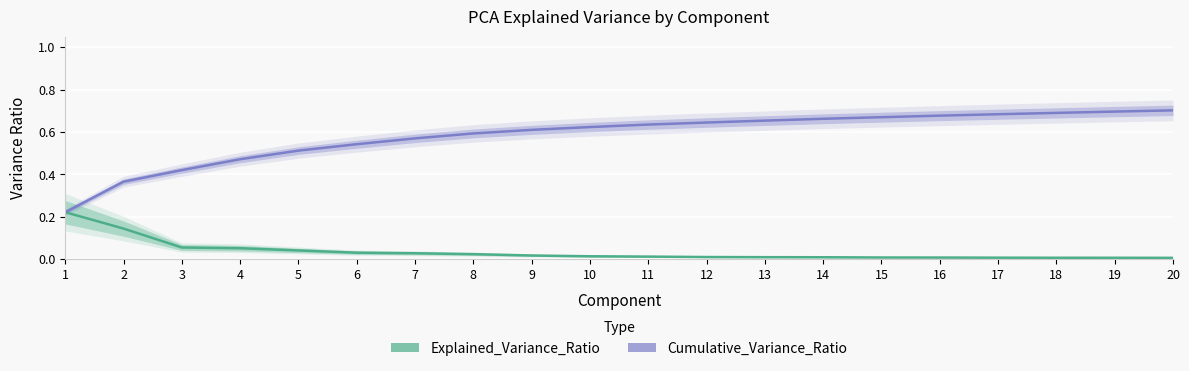

What are all the series names shown in the legend?

Explained_Variance_Ratio, Cumulative_Variance_Ratio